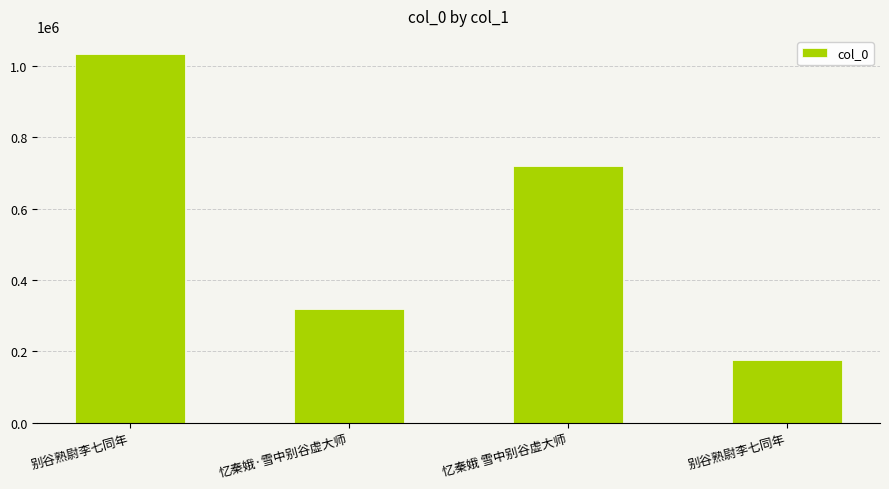

Reading left to right, transcribe all the data shown in this chart.

1032517	317071	719927	175547